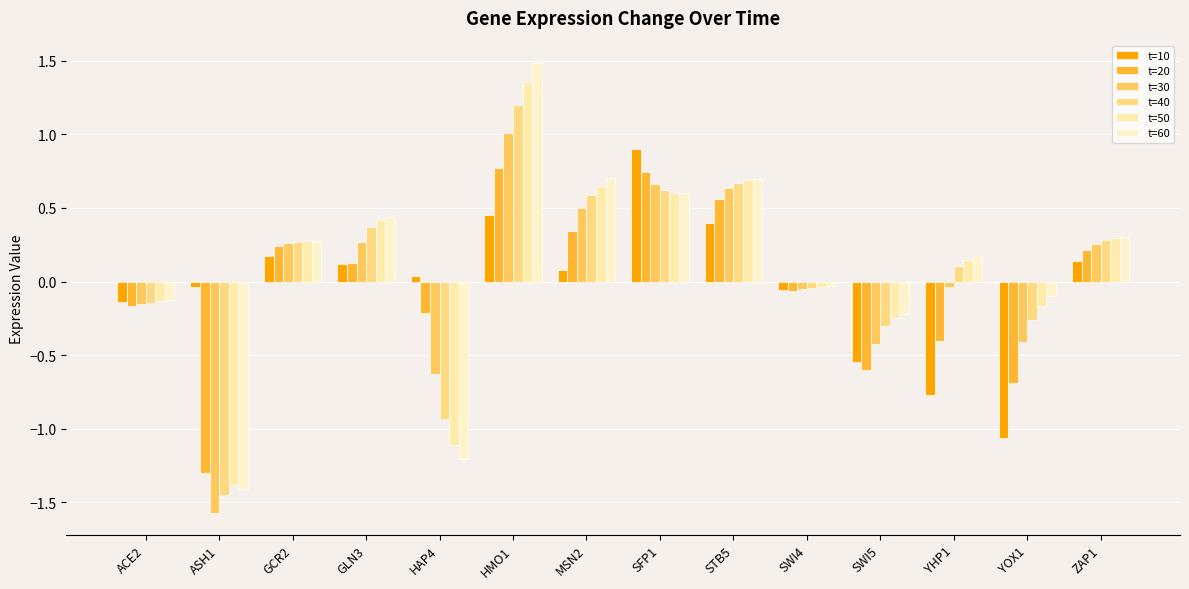

The value of t=60 at YHP1 is 0.2. True or false?

True